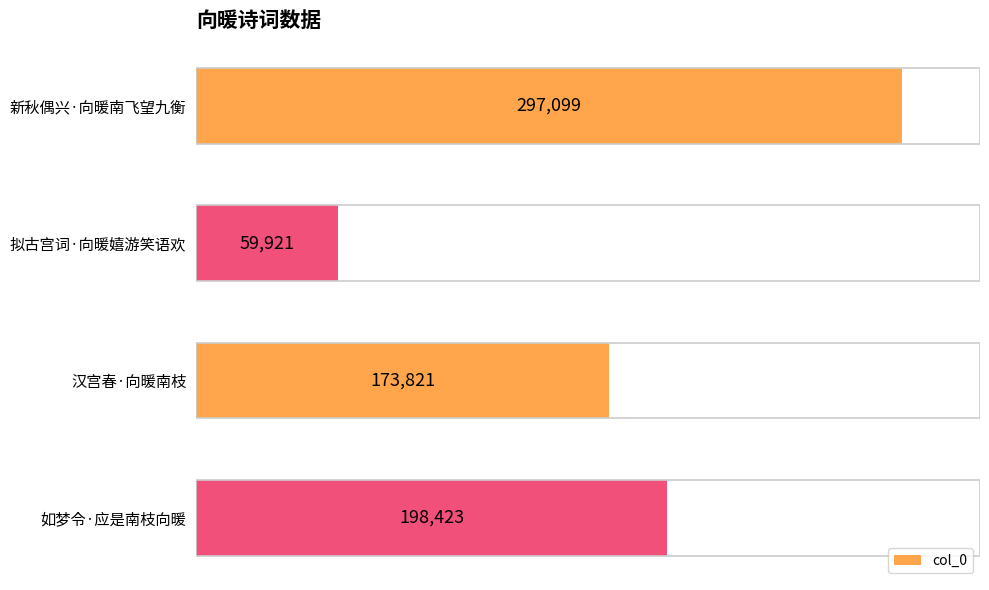

What is the change in value from 汉宫春·向暖南枝 to 如梦令·应是南枝向暖?

+24602